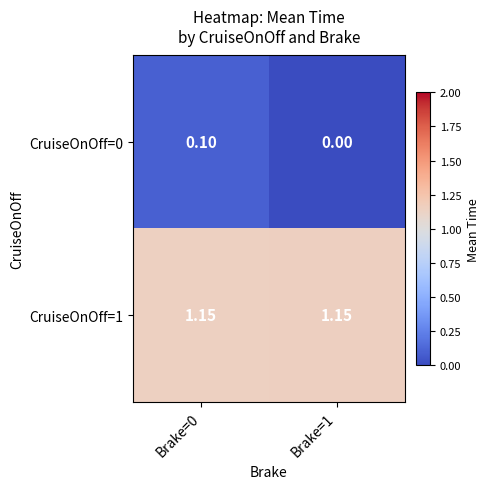

Is the value of CruiseOnOff=1 at Brake=0 greater than the value of CruiseOnOff=0 at Brake=1?

Yes